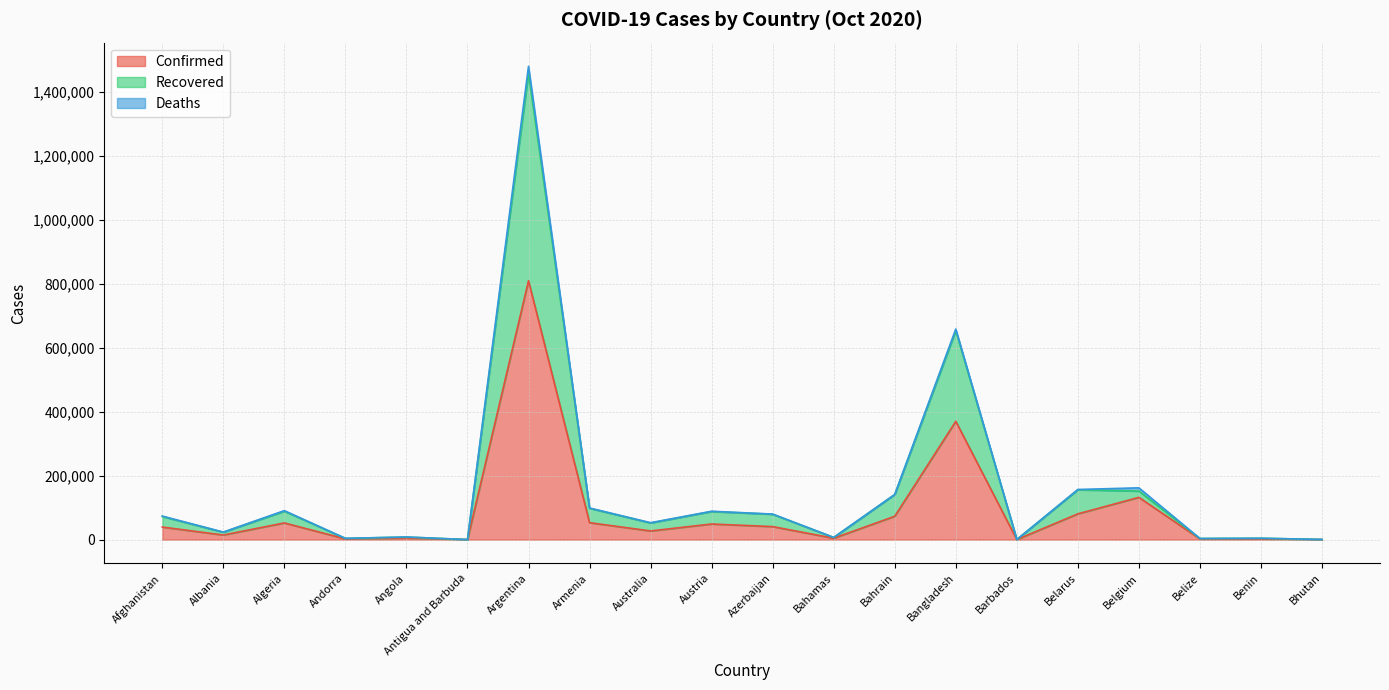

At which label is Confirmed closest to 404917?

Bangladesh